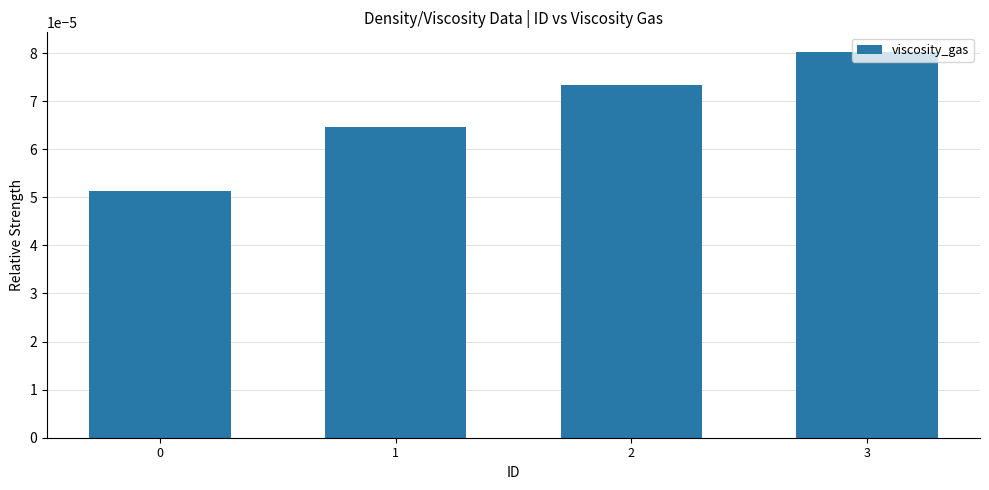

Which has a higher value, 3 or 0?

3